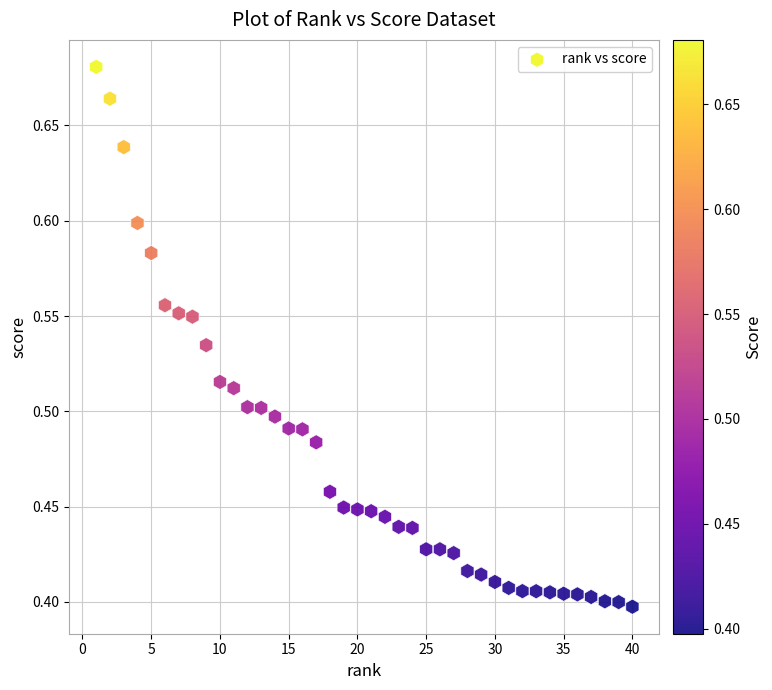

What is the range of X values (max minus min)?

39.0